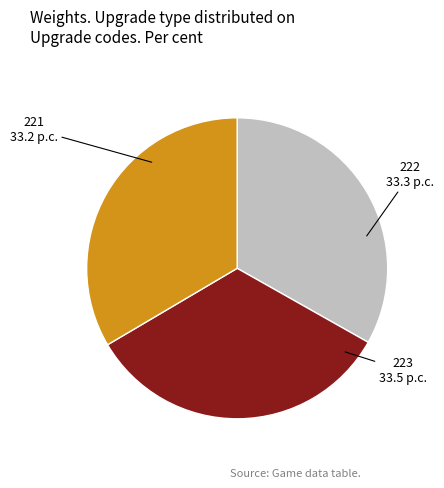

How many slices are in this pie chart?

3